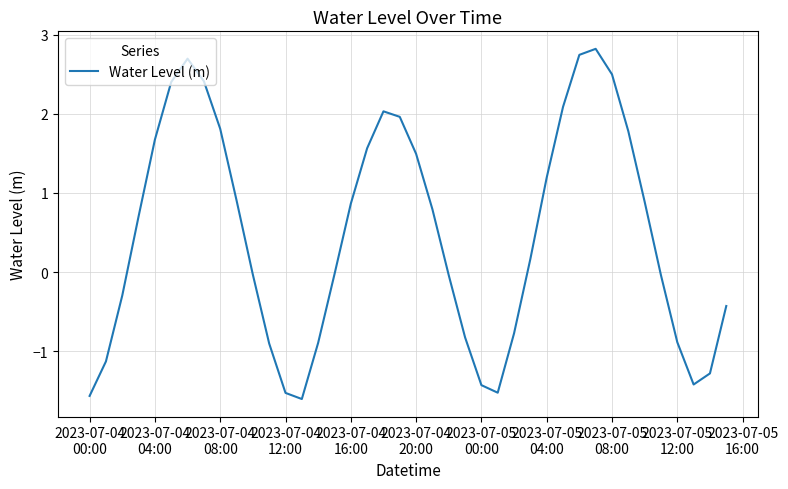

How many distinct data groups are displayed?

1